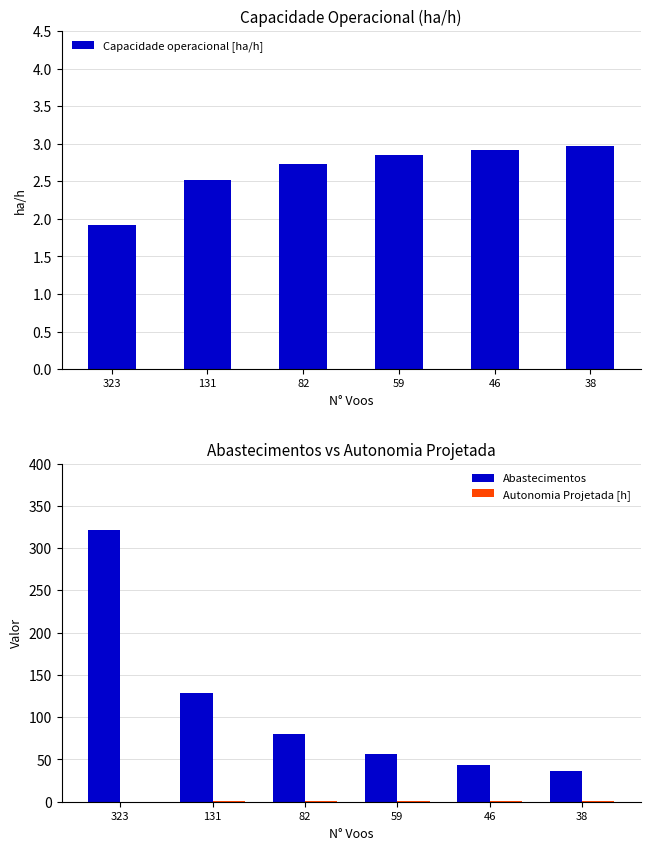

What is the spread (max minus min) of values at 38?

35.2